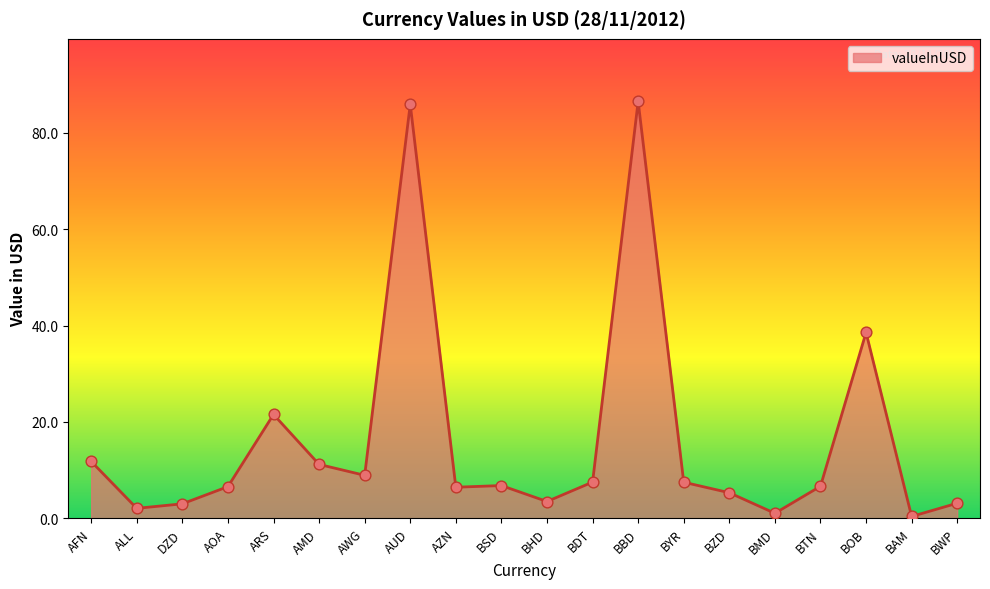

Approximately how many times larger is the value at BOB compared to ARS?

1.8